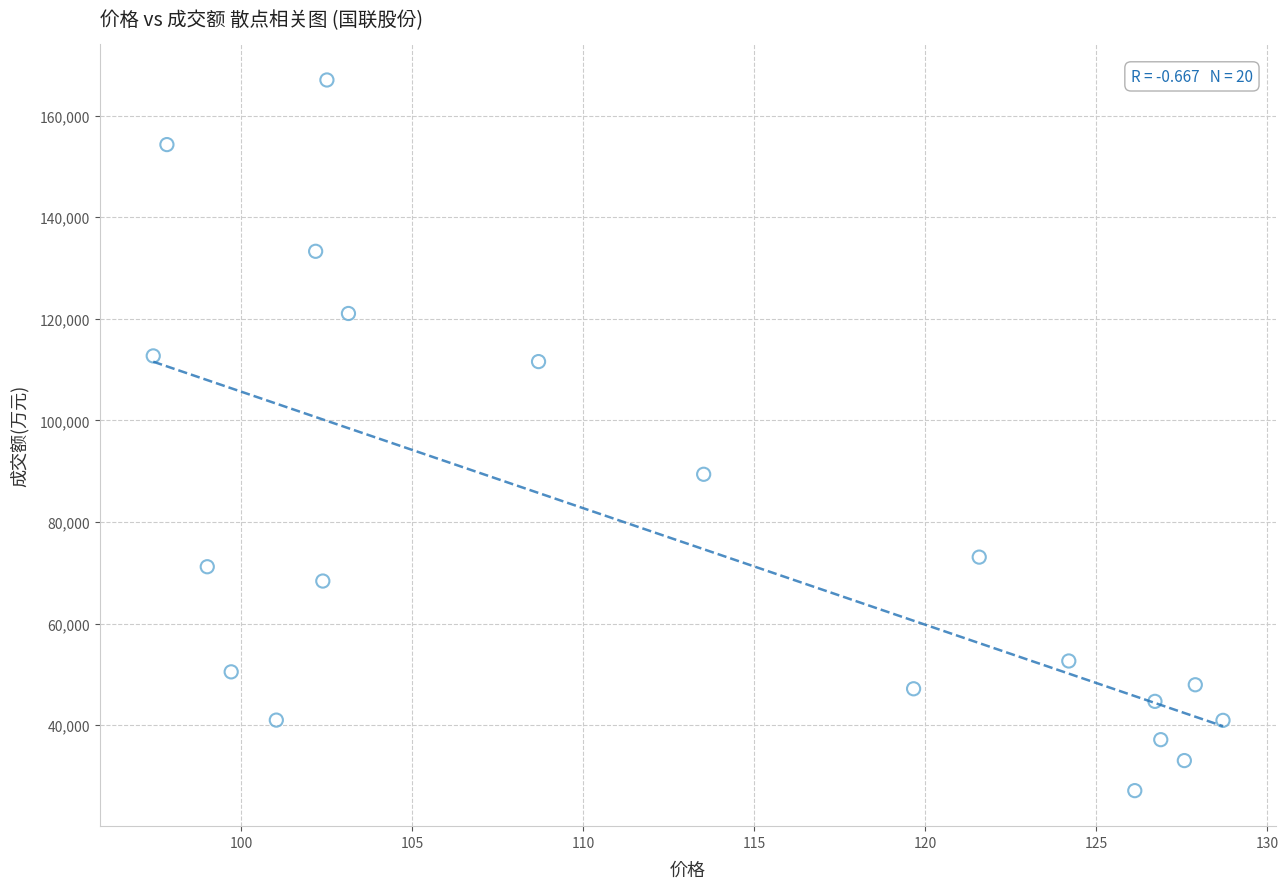

What Y value in the scatter plot is closest to 97069?

89395